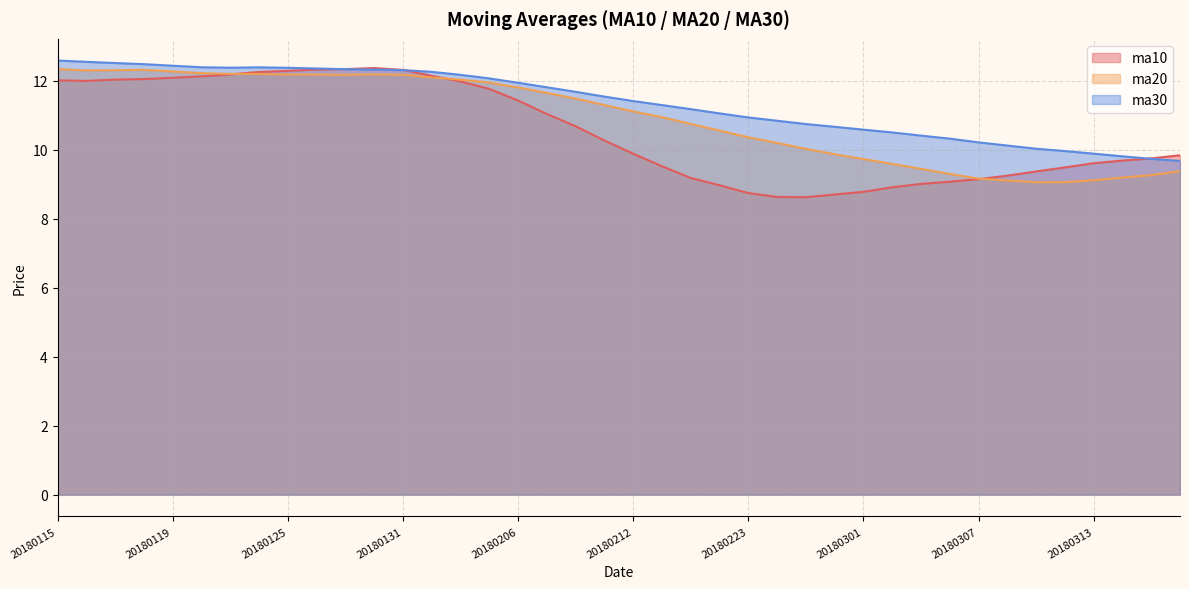

After their last crossing, which series has the higher values: ma30 or ma10?

ma10